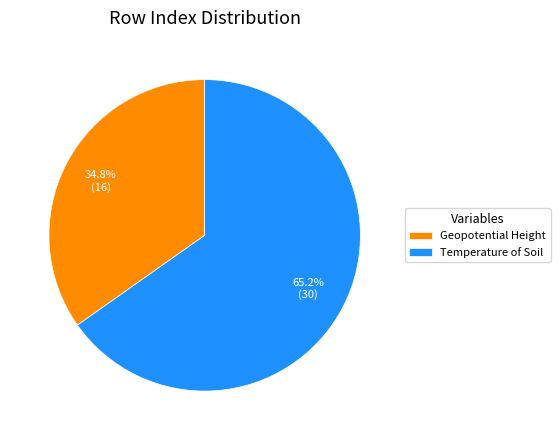

Which has a higher value, Geopotential Height or Temperature of Soil?

Temperature of Soil